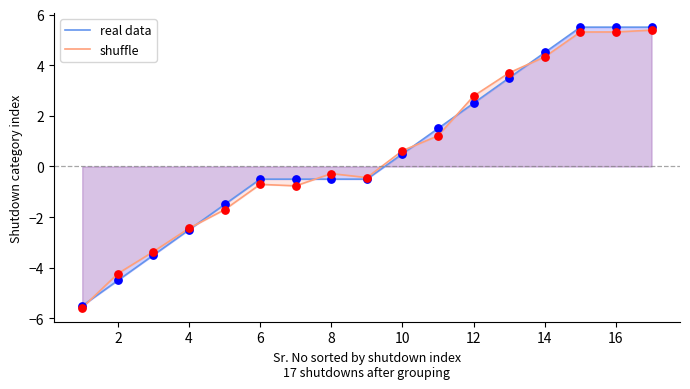

What are all the series names shown in the legend?

real data, shuffle